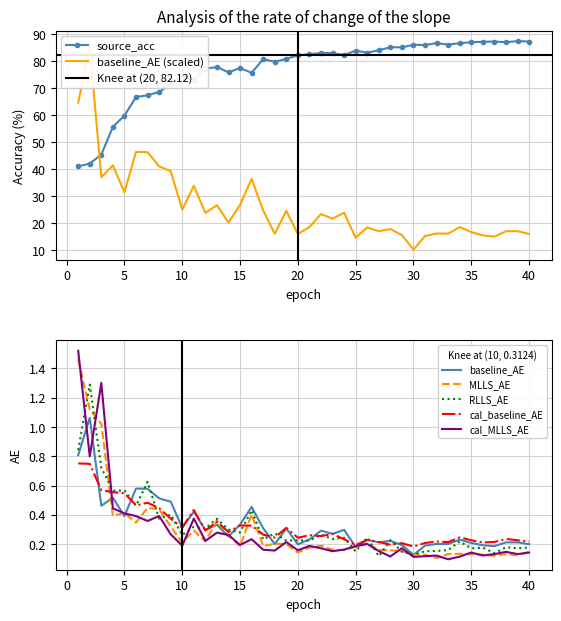

List the labels in order of RLLS_AE value, smallest first.

27, 30, 37, 29, 25, 31, 32, 33, 35, 39, 36, 40, 38, 34, 19, 21, 20, 28, 17, 23, 24, 26, 10, 22, 18, 15, 14, 12, 11, 13, 8, 9, 16, 6, 4, 5, 7, 3, 1, 2